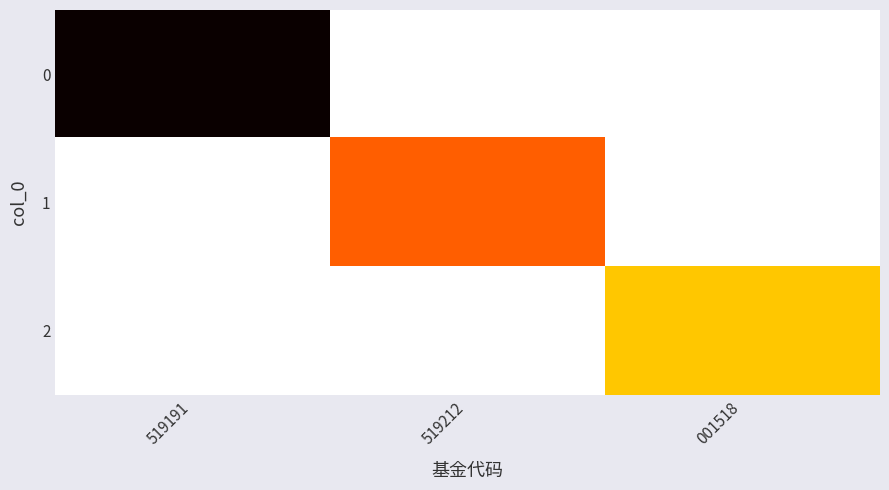

Rank the series by their maximum value, from highest to lowest.

0, 1, 2